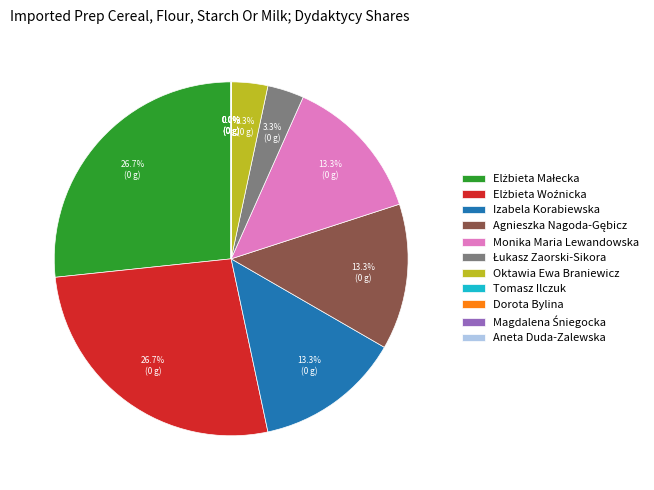

What percentage is NOT represented by Izabela Korabiewska?

86.7%